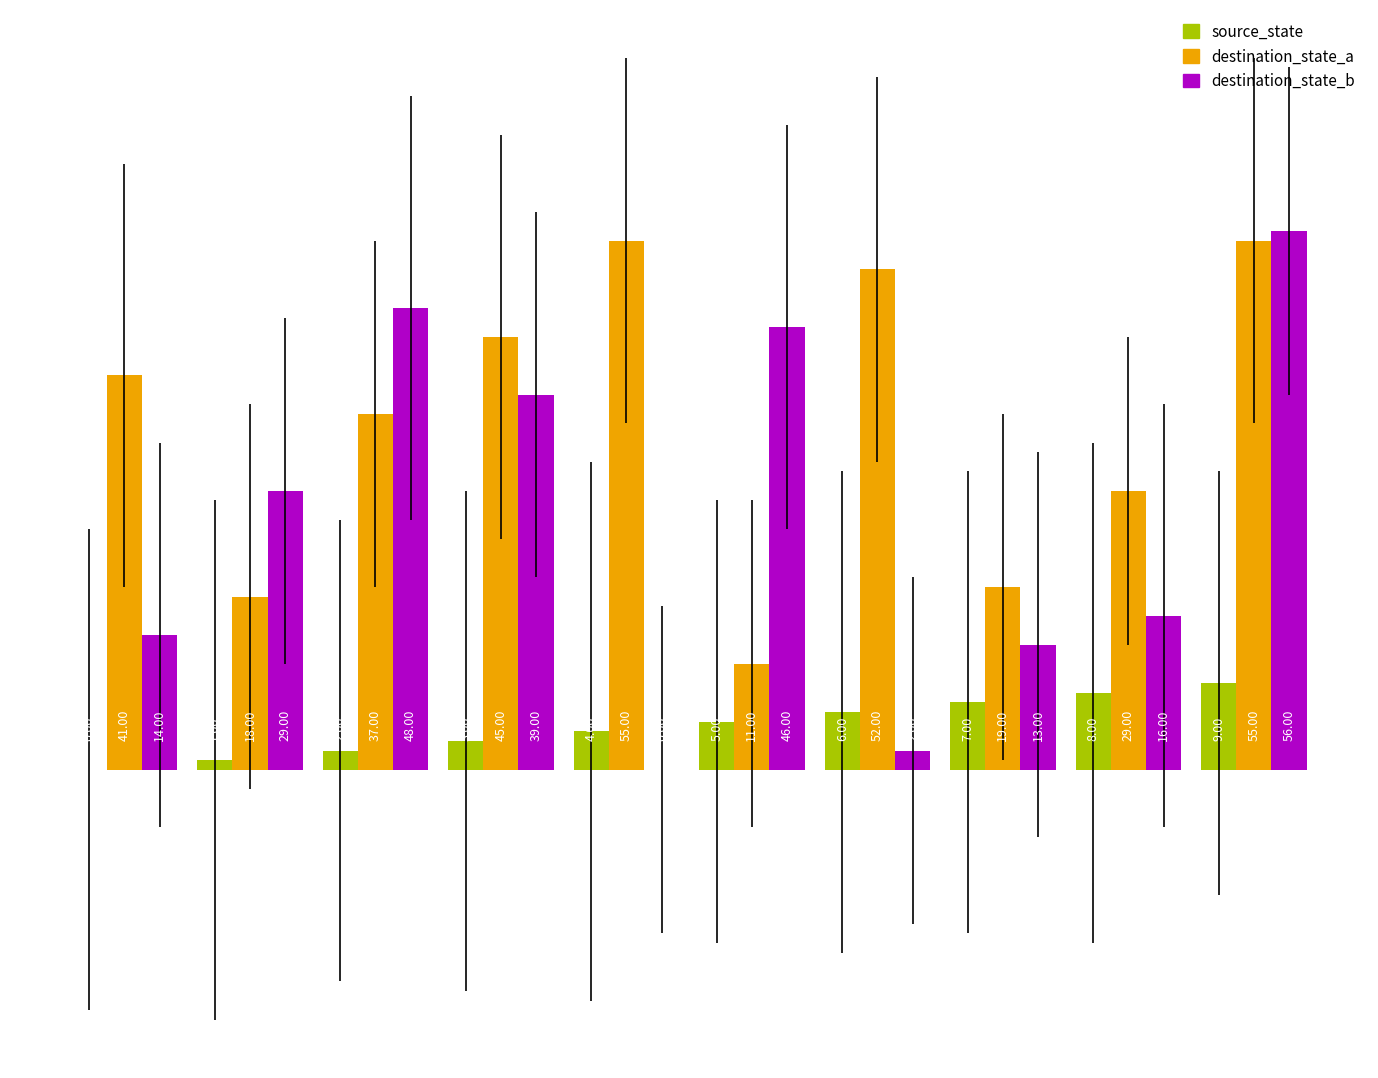

Which series has the largest total across all categories?

destination_state_a